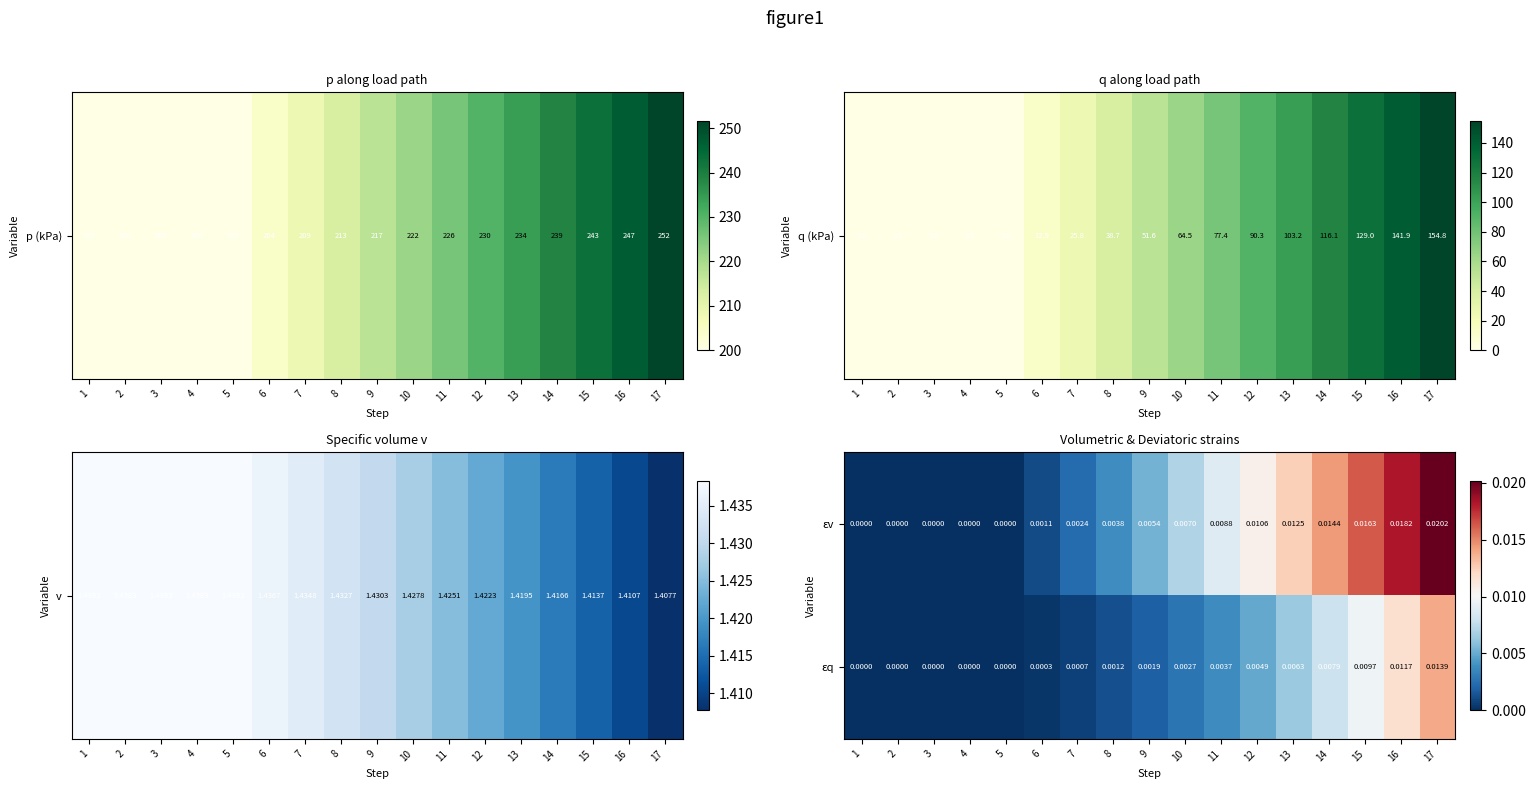

Between 10 and 11, which series saw the biggest shift?

εv